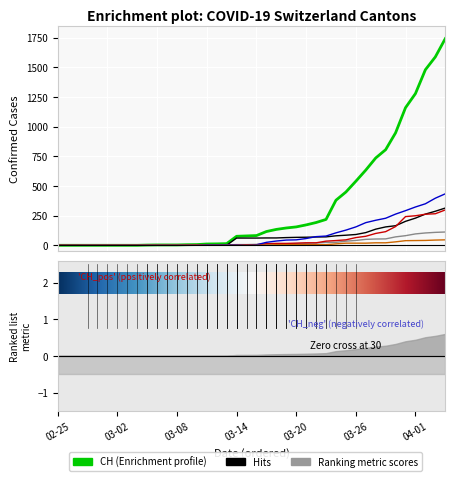

What is the total value across all series at 8?

2